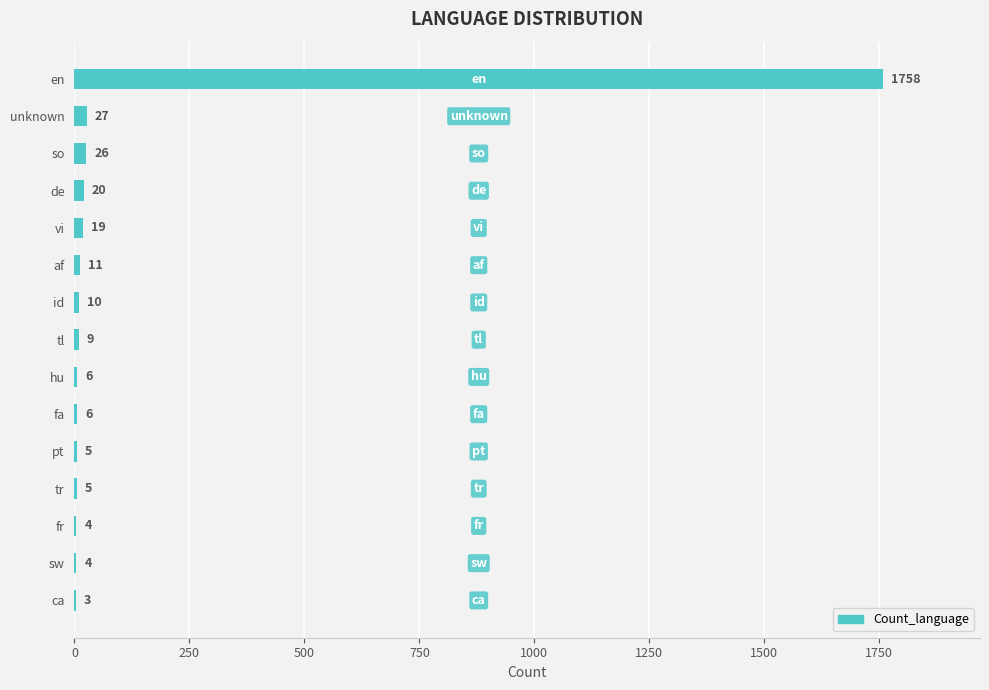

Approximately how many times larger is the value at de compared to vi?

1.1